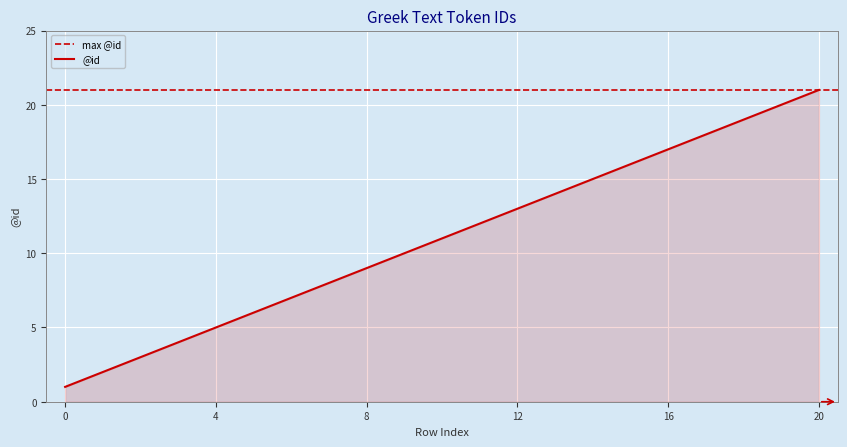

How many series are shown in this chart?

1